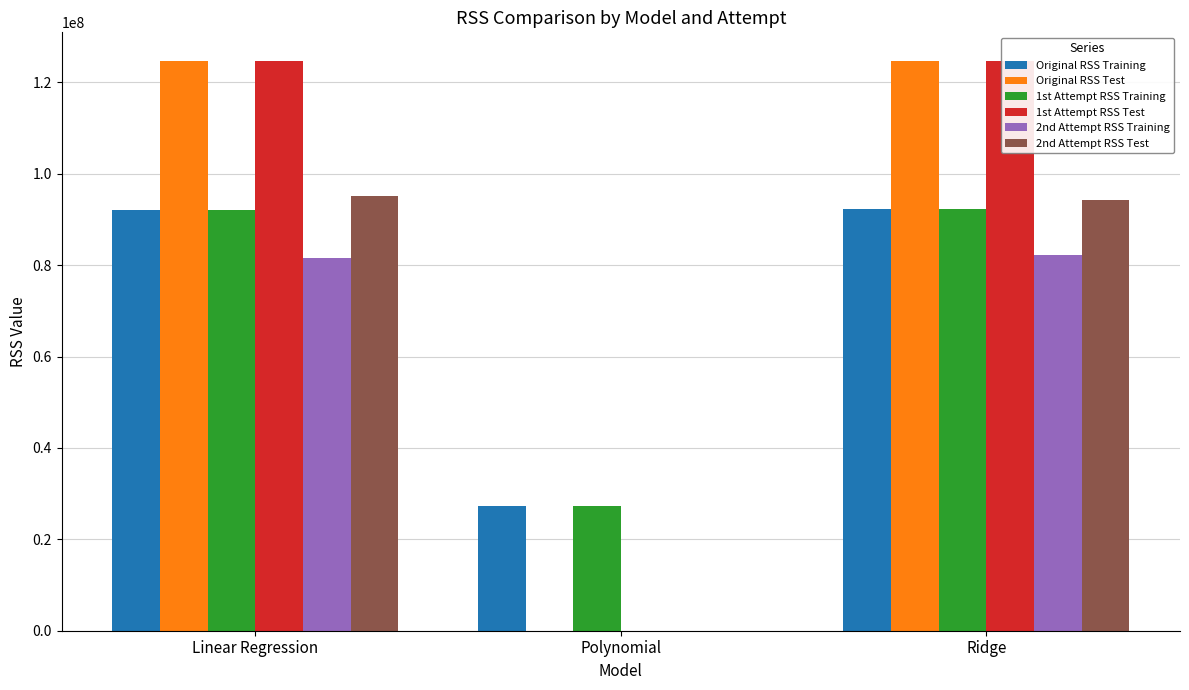

The 1st Attempt RSS Test series shows 124707326.0 at Linear Regression. True or false?

True